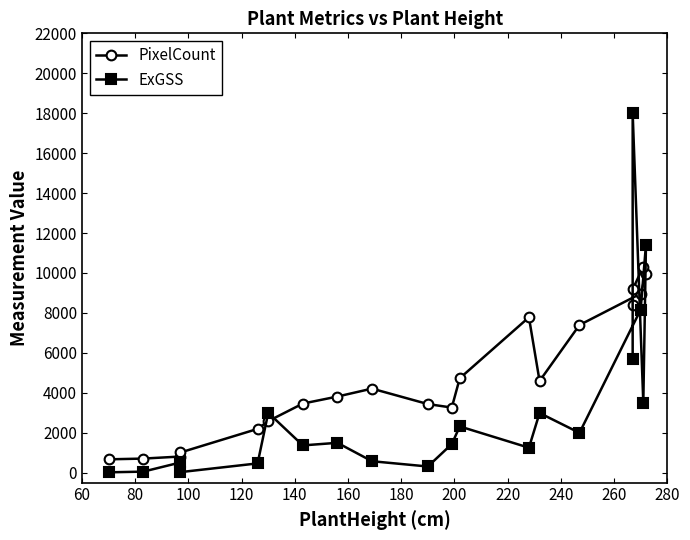

The value of PixelCount at 260 is 6719.1. True or false?

False